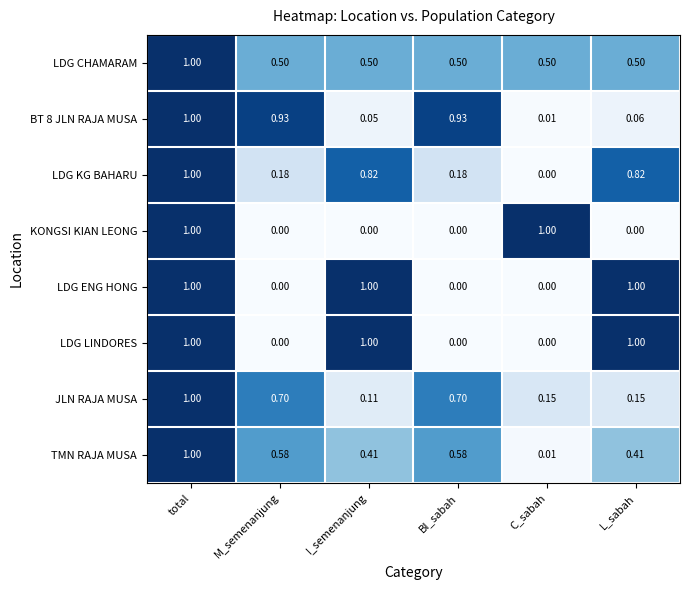

At which category is the sum across all series the highest?

total